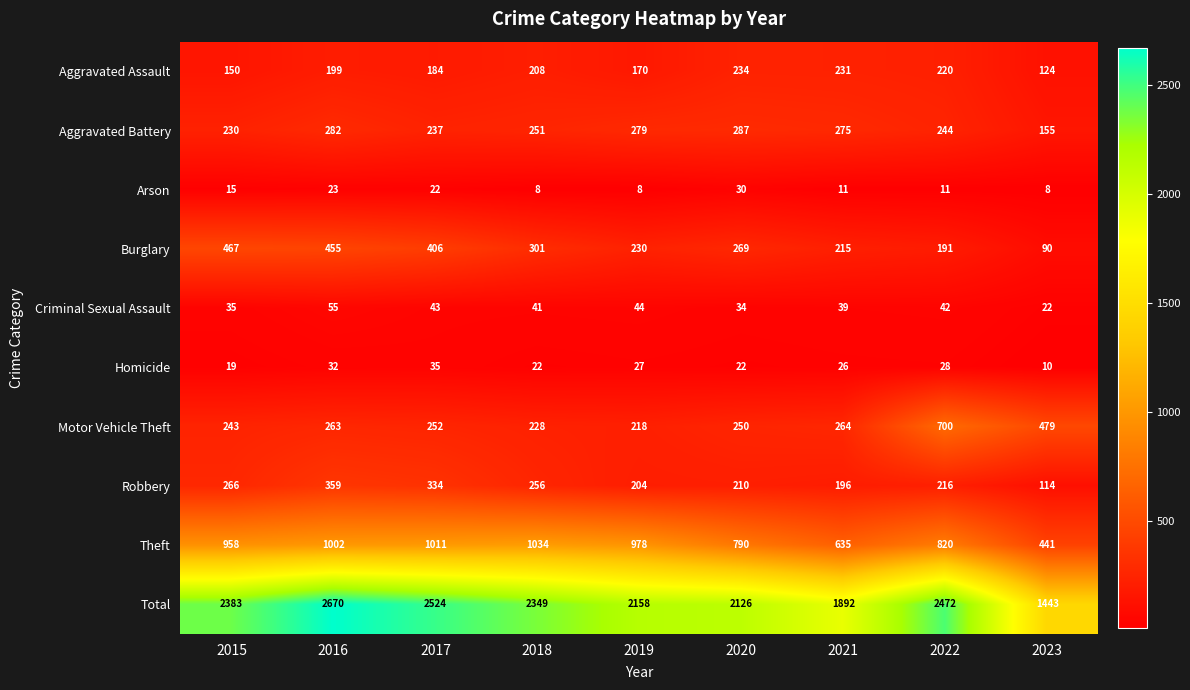

At which category does the chart reach its peak across all series?

2016